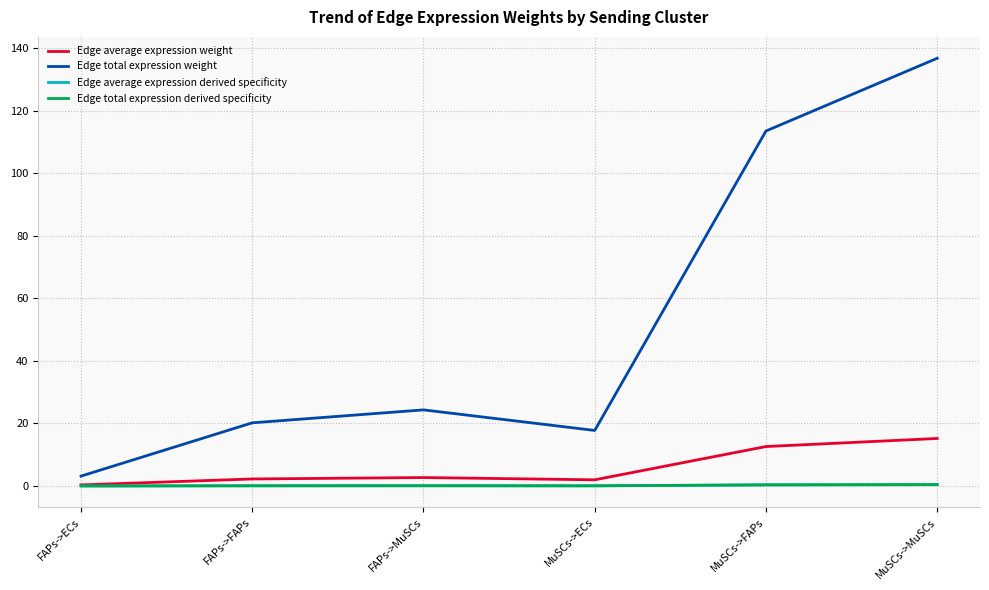

What is the difference between the Edge average expression derived specificity values at MuSCs->MuSCs and FAPs->ECs?

0.4